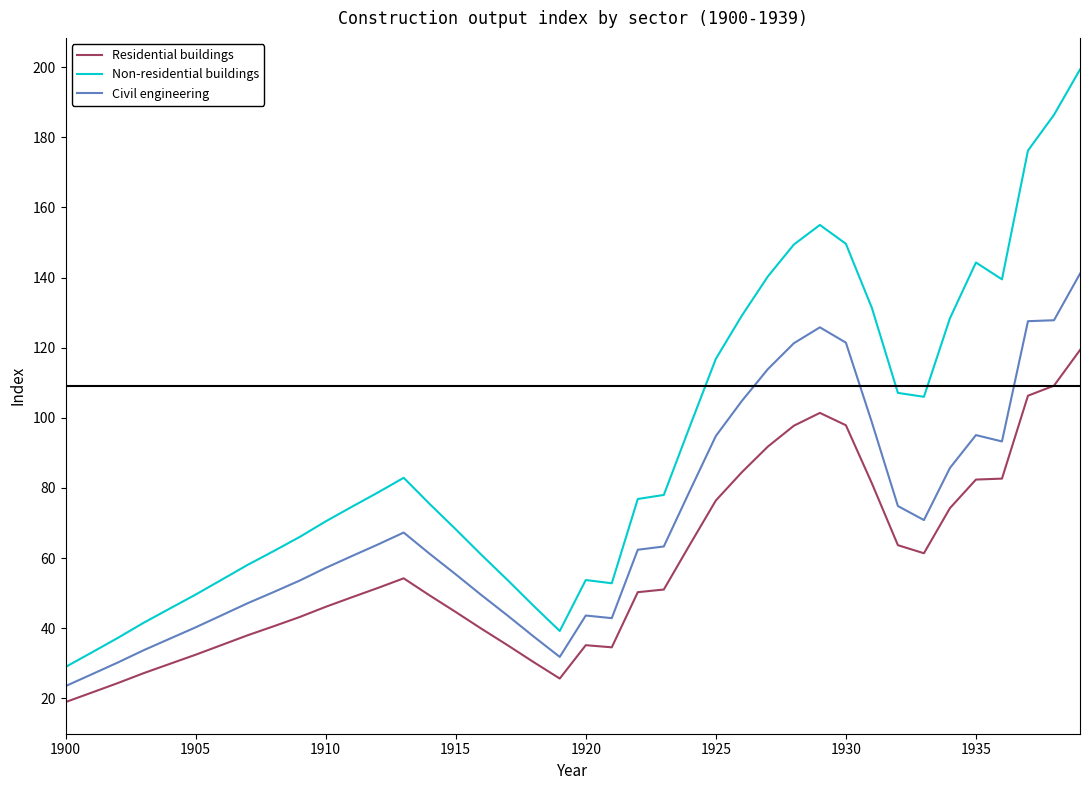

What is the minimum value for Non-residential buildings?

28.9